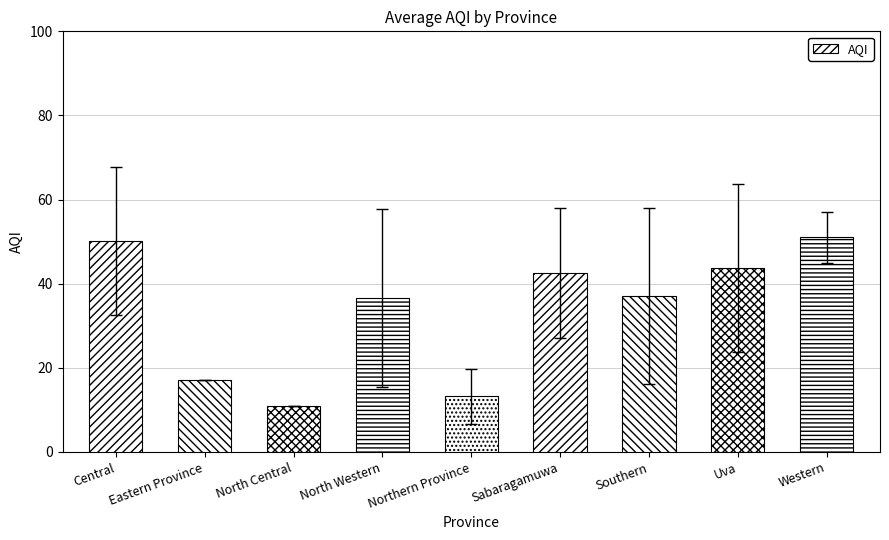

At which category does the chart reach its minimum across all series?

North Central